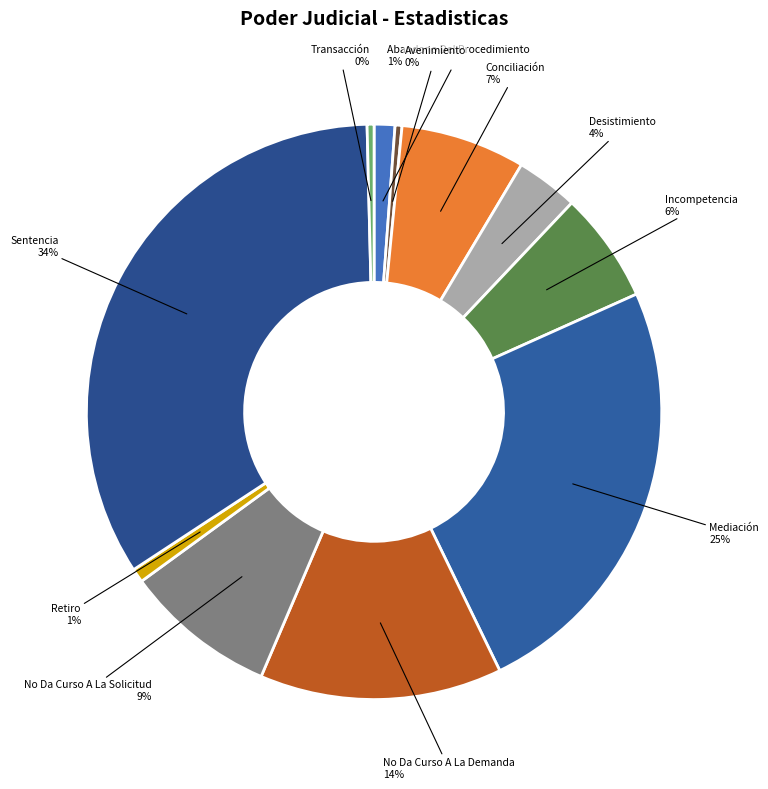

Which has a higher value, Incompetencia or Mediación?

Mediación